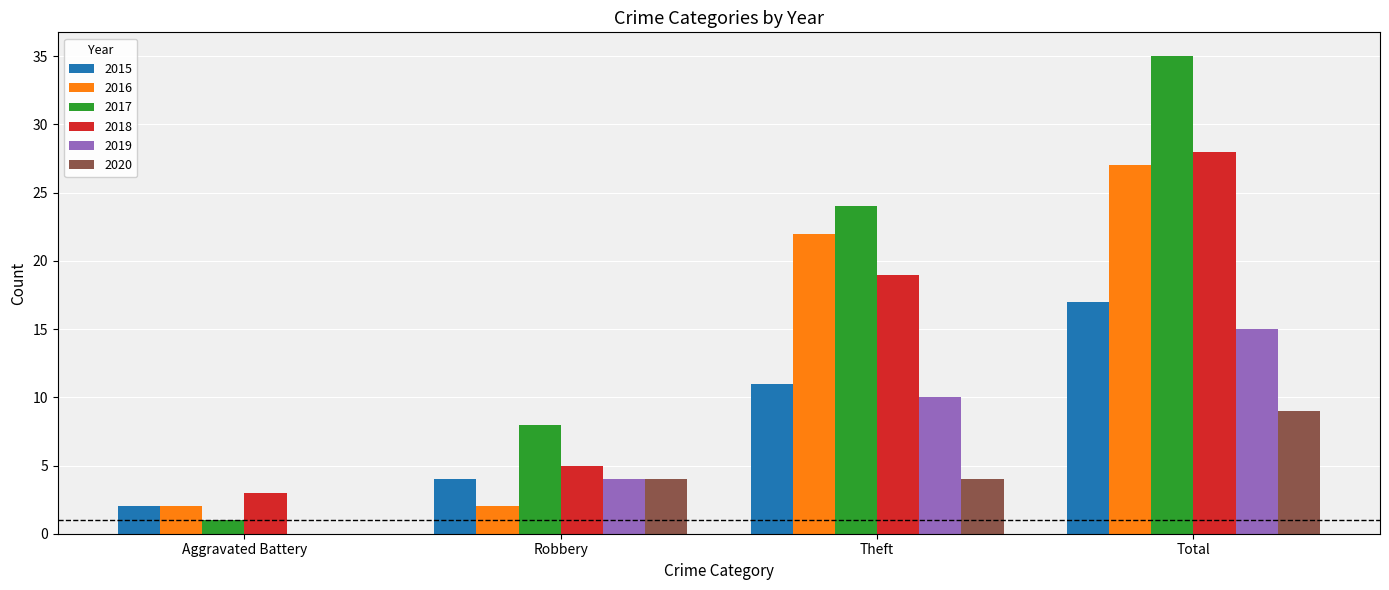

What are all the series names shown in the legend?

2015, 2016, 2017, 2018, 2019, 2020